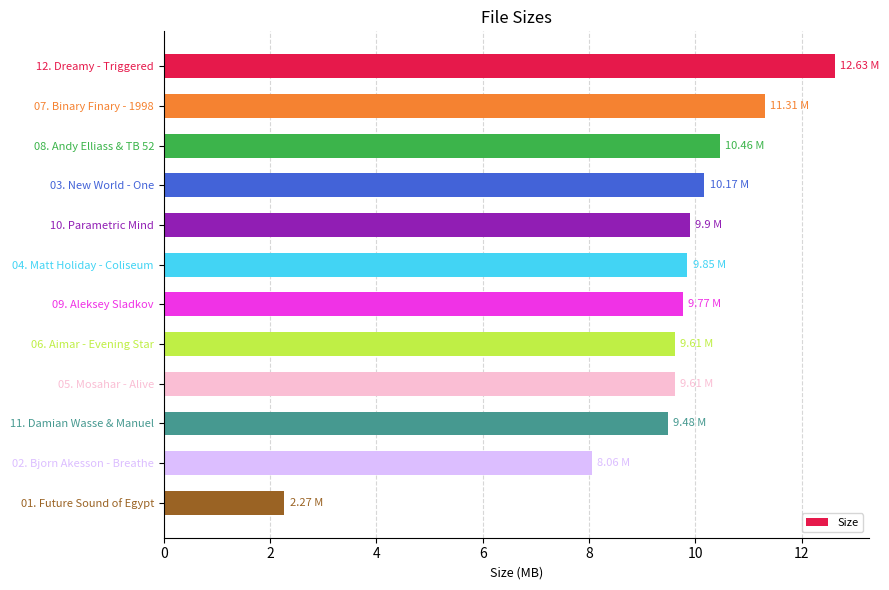

What is the change in value from 11. Damian Wasse & Manuel to 01. Future Sound of Egypt?

-7.2